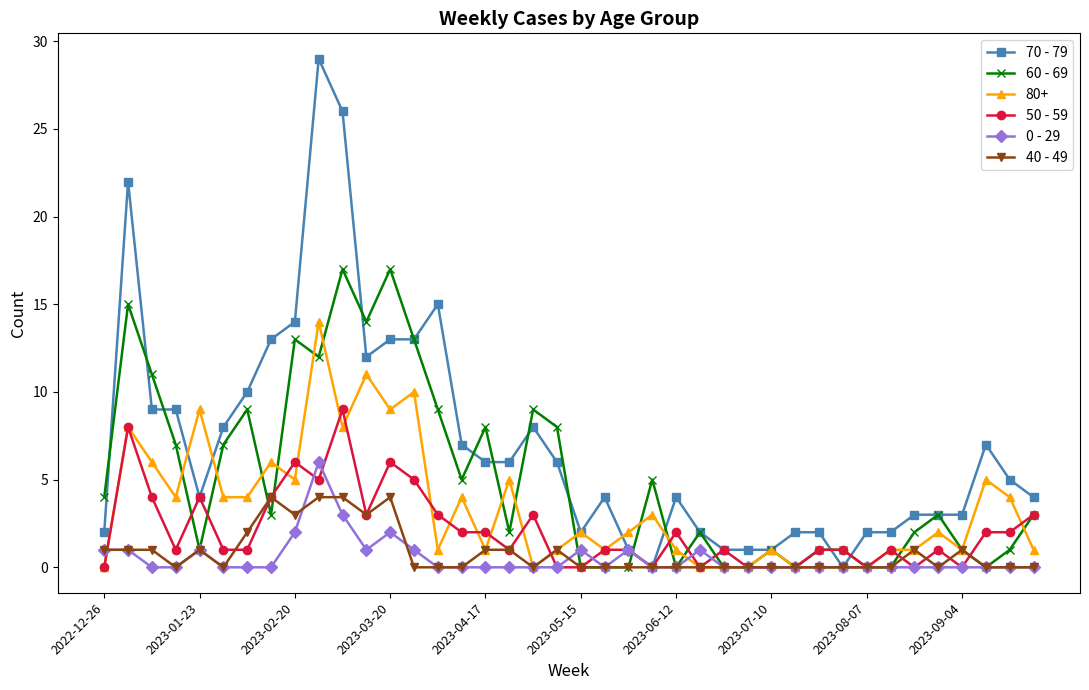

After their last crossing, which series has the higher values: 0 - 29 or 50 - 59?

50 - 59